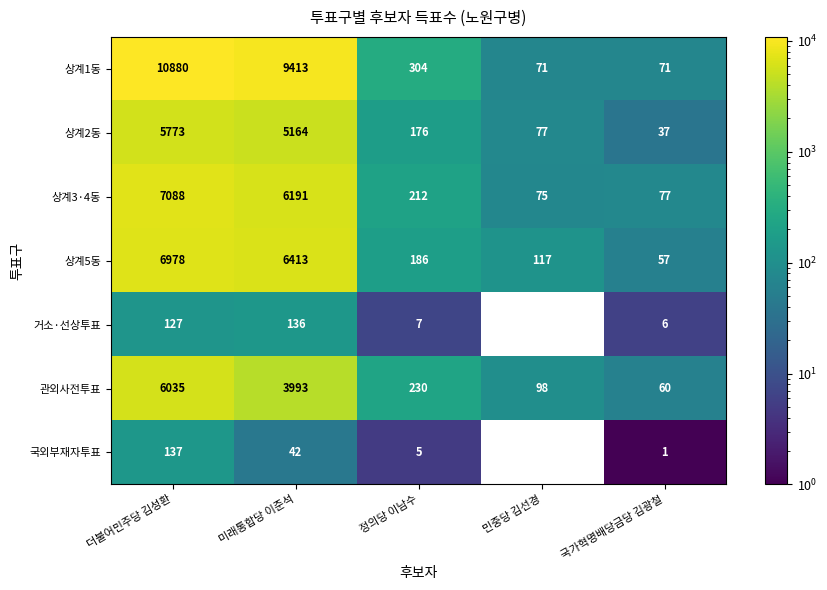

What is the maximum value for 상계5동?

6978